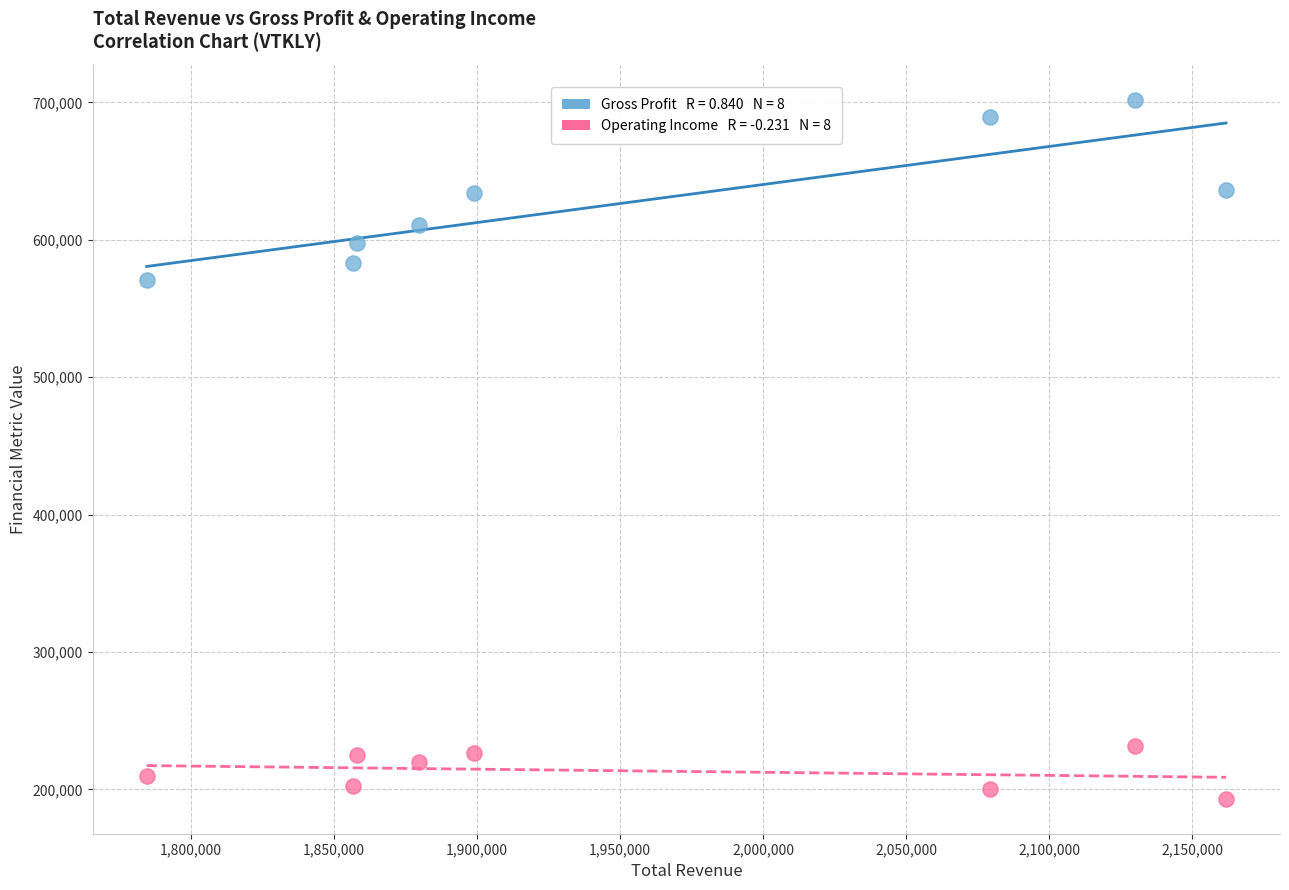

Across all data points, what is the range of Y values (max minus min)?

508800